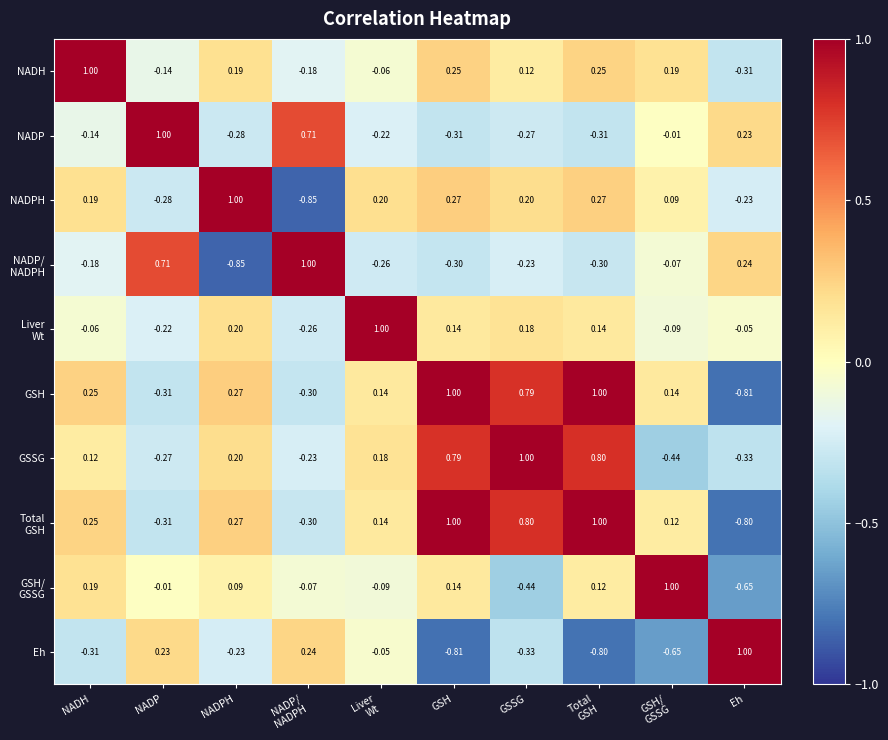

At which label does NADH reach its minimum?

Eh